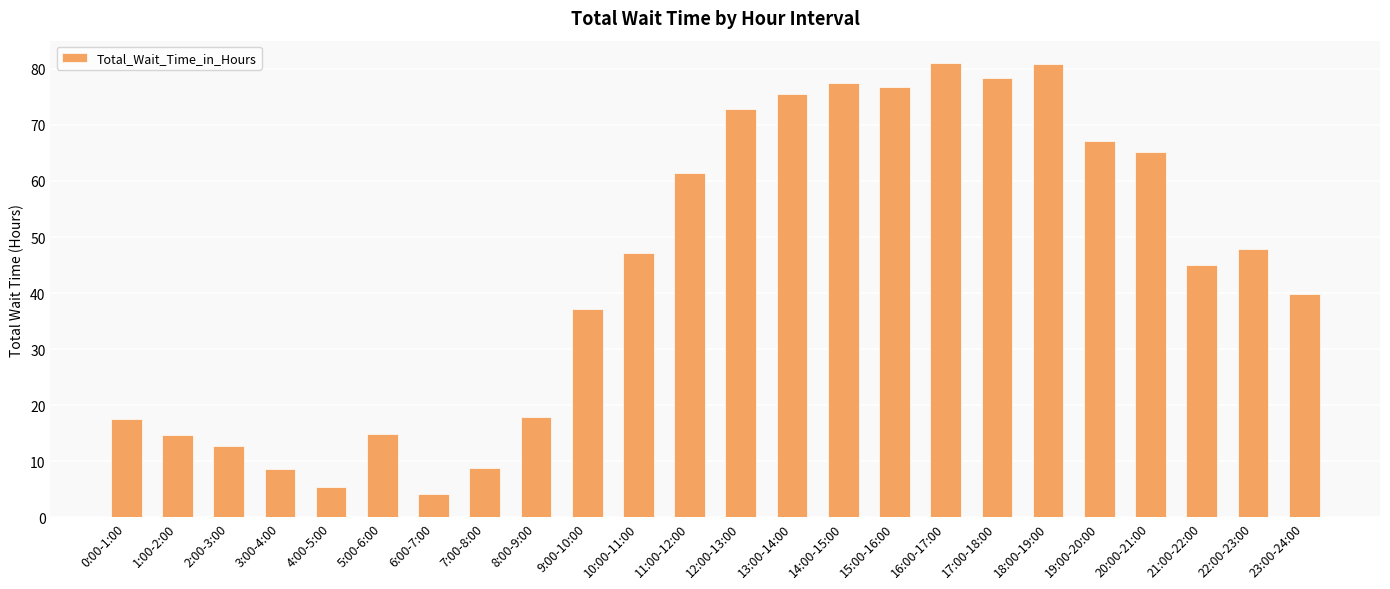

Is it true that the value at 17:00-18:00 is 78.3?

True